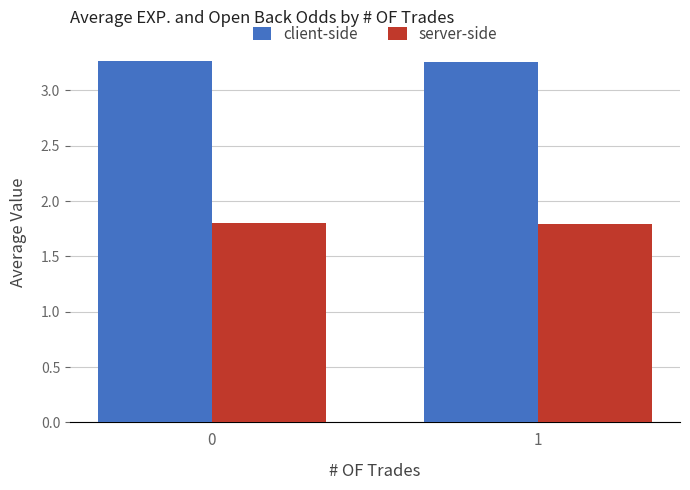

Rank the series at 1 from lowest to highest value.

server-side, client-side